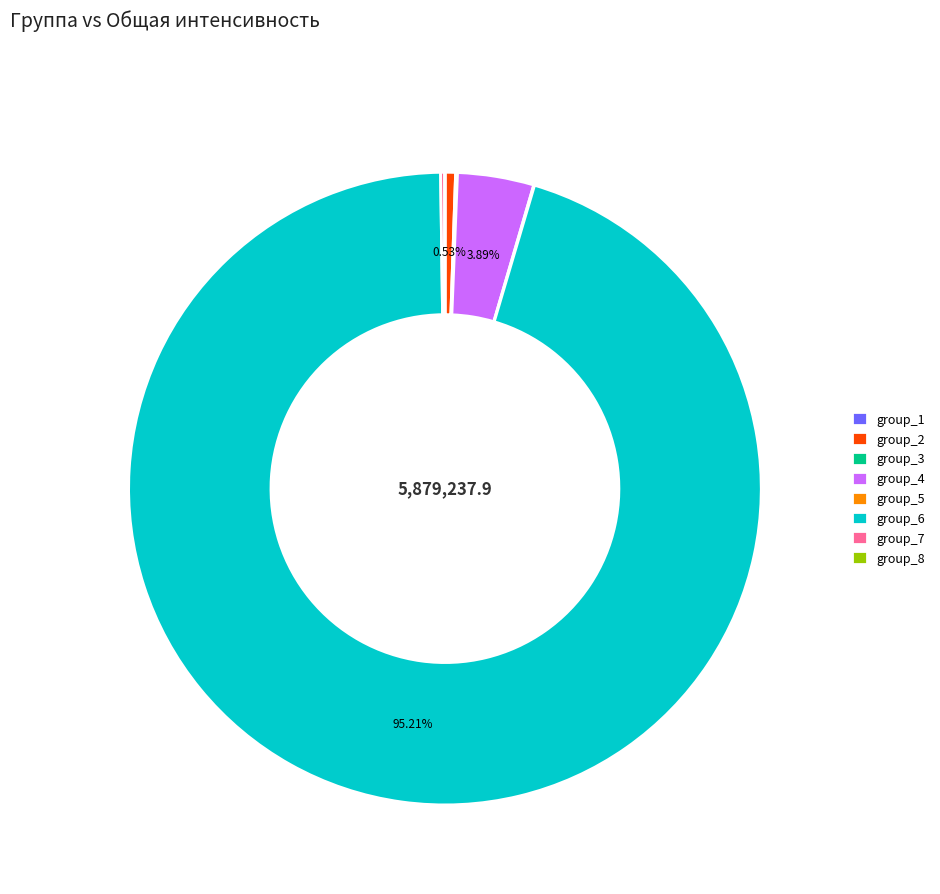

What is the majority slice?

group_6